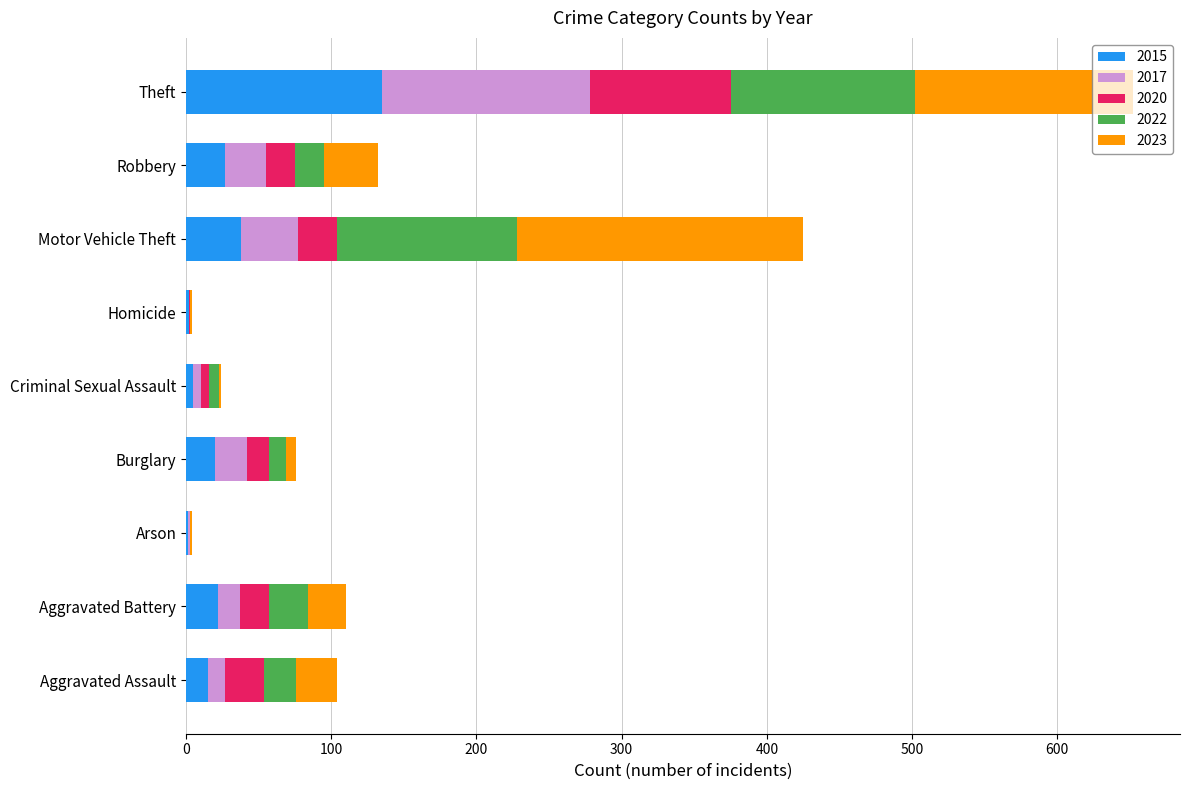

Where is 2015 nearest to the value 68?

Motor Vehicle Theft